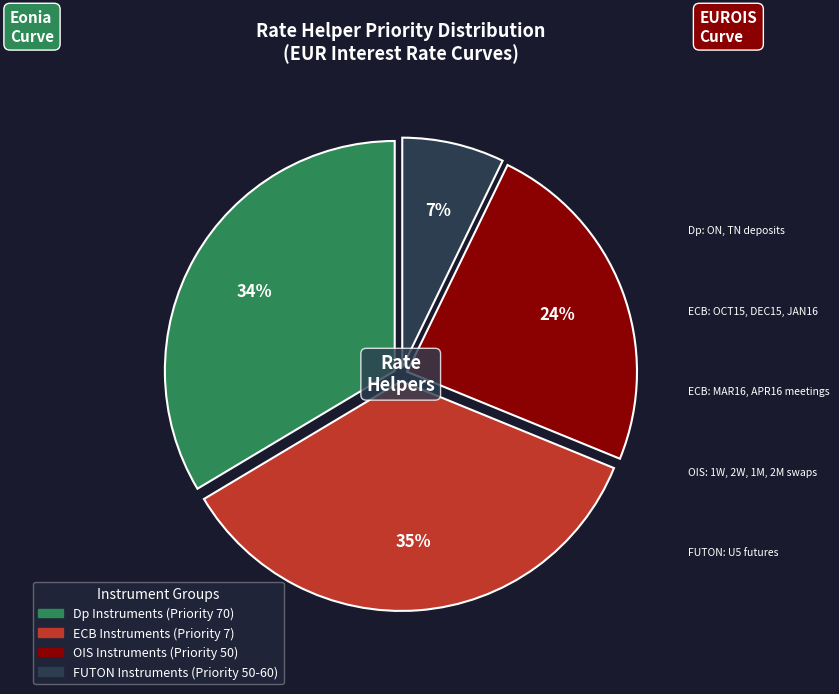

To the nearest percent, what is the difference between the largest and smallest slice percentages?

28%